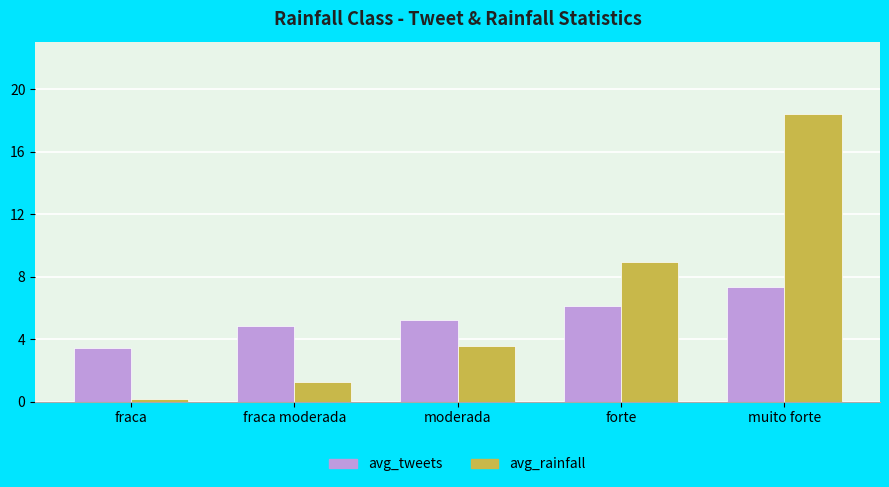

What is the spread (max minus min) of values at forte?

2.8